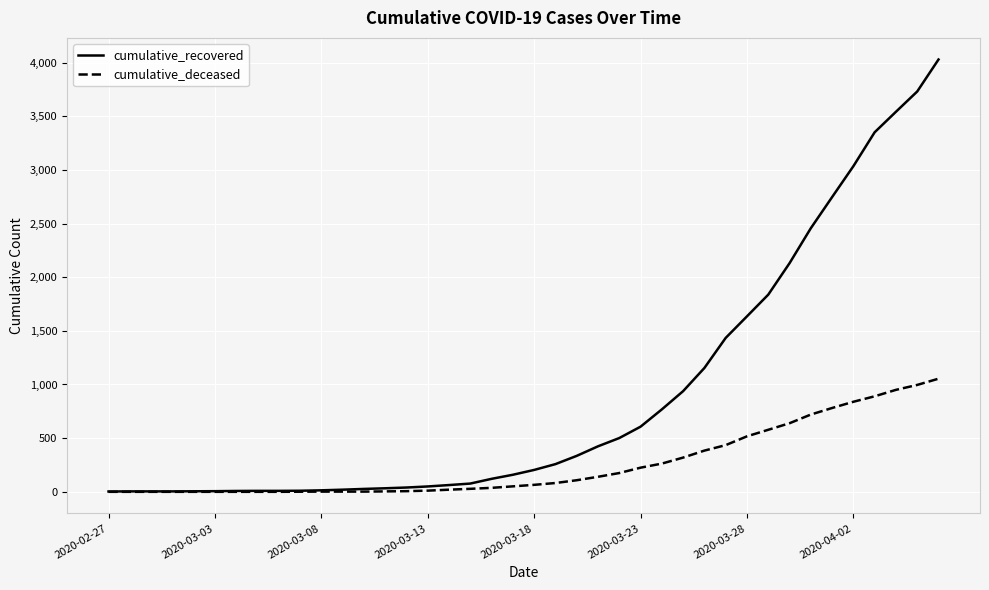

Which series has the largest range (max minus min)?

cumulative_recovered